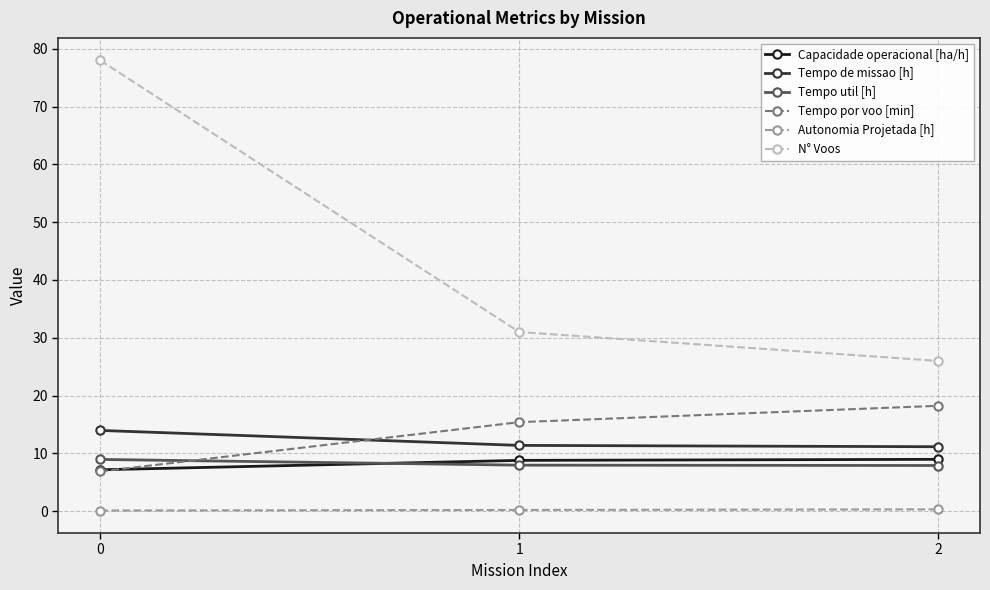

Is this an area chart (filled region under the line)?

No